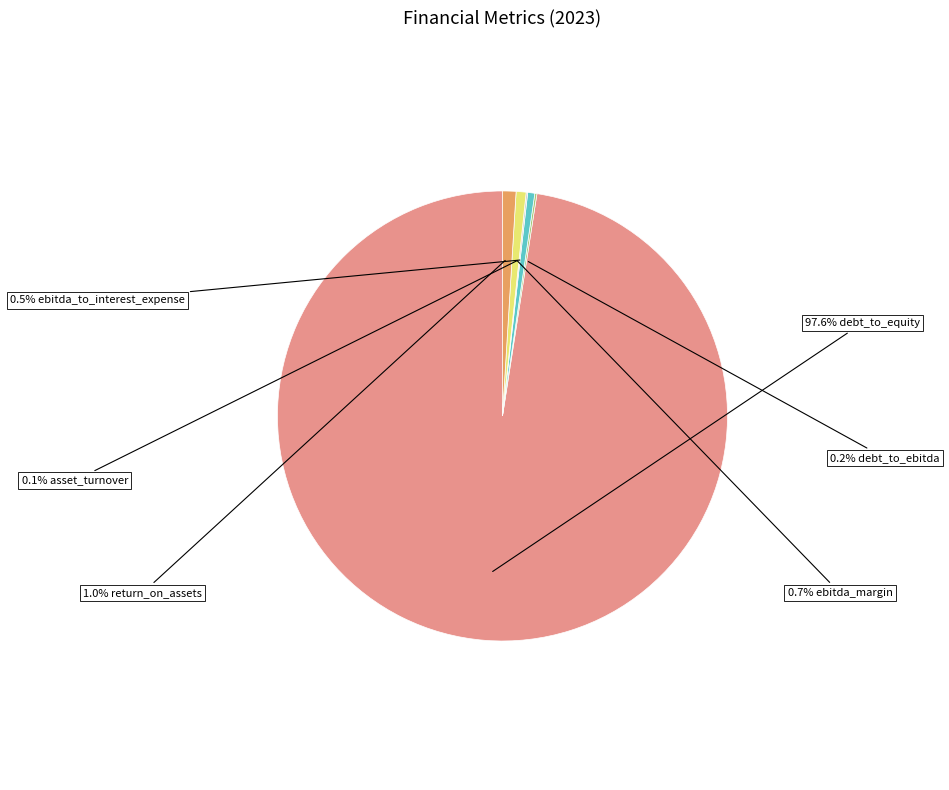

Rank the categories by value from highest to lowest.

debt_to_equity, return_on_assets, ebitda_margin, ebitda_to_interest_expense, debt_to_ebitda, asset_turnover